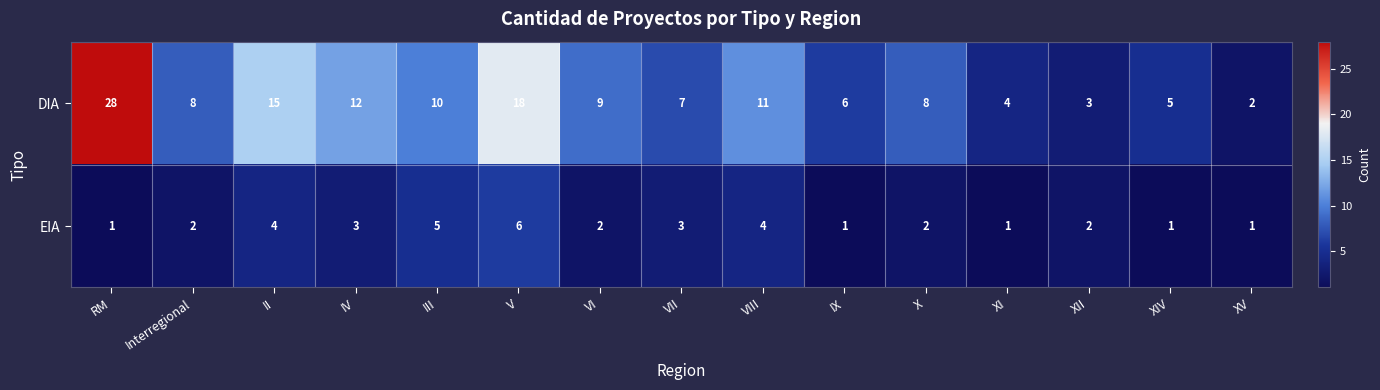

True or false: EIA has a value of 1 at XV.

True